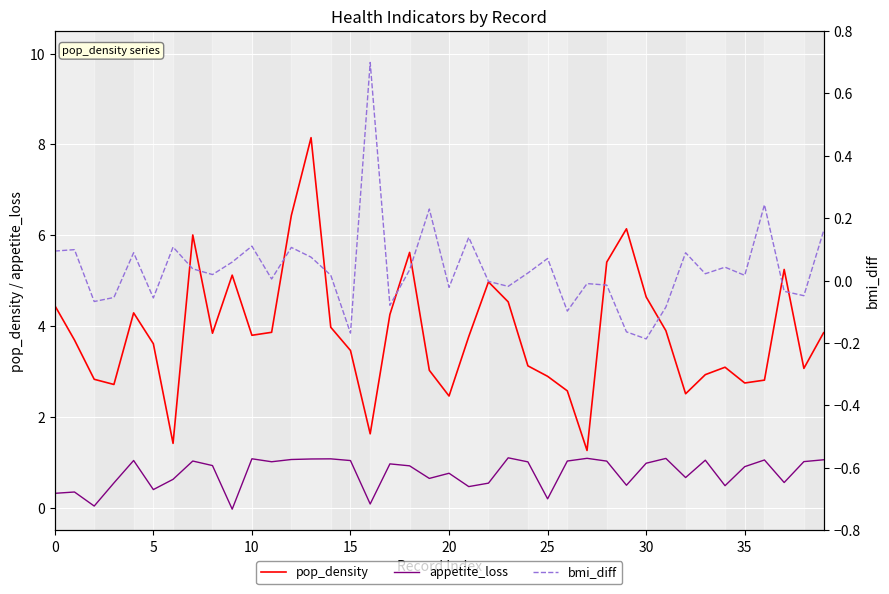

What is the highest value of the pop_density series?

8.1